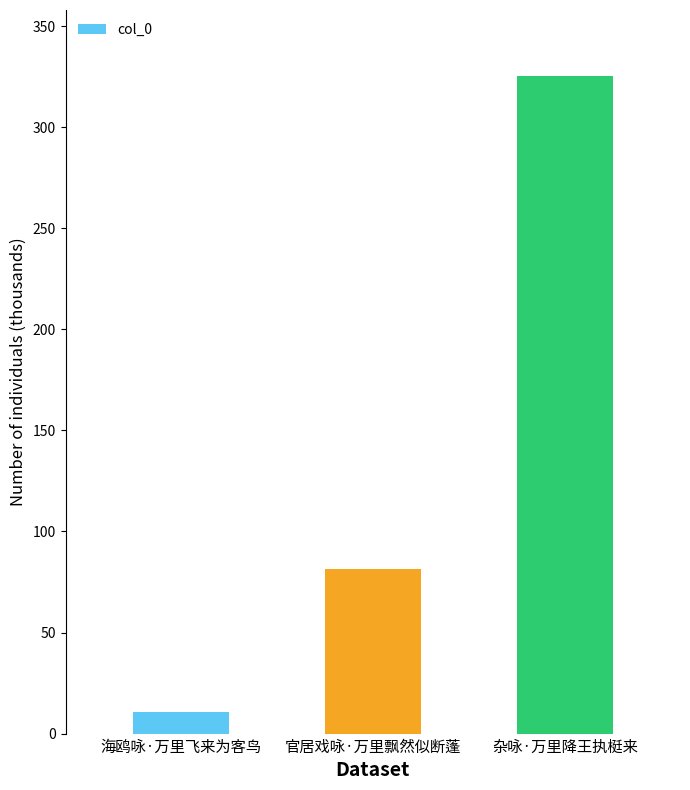

What is the sum of all values?

417.3